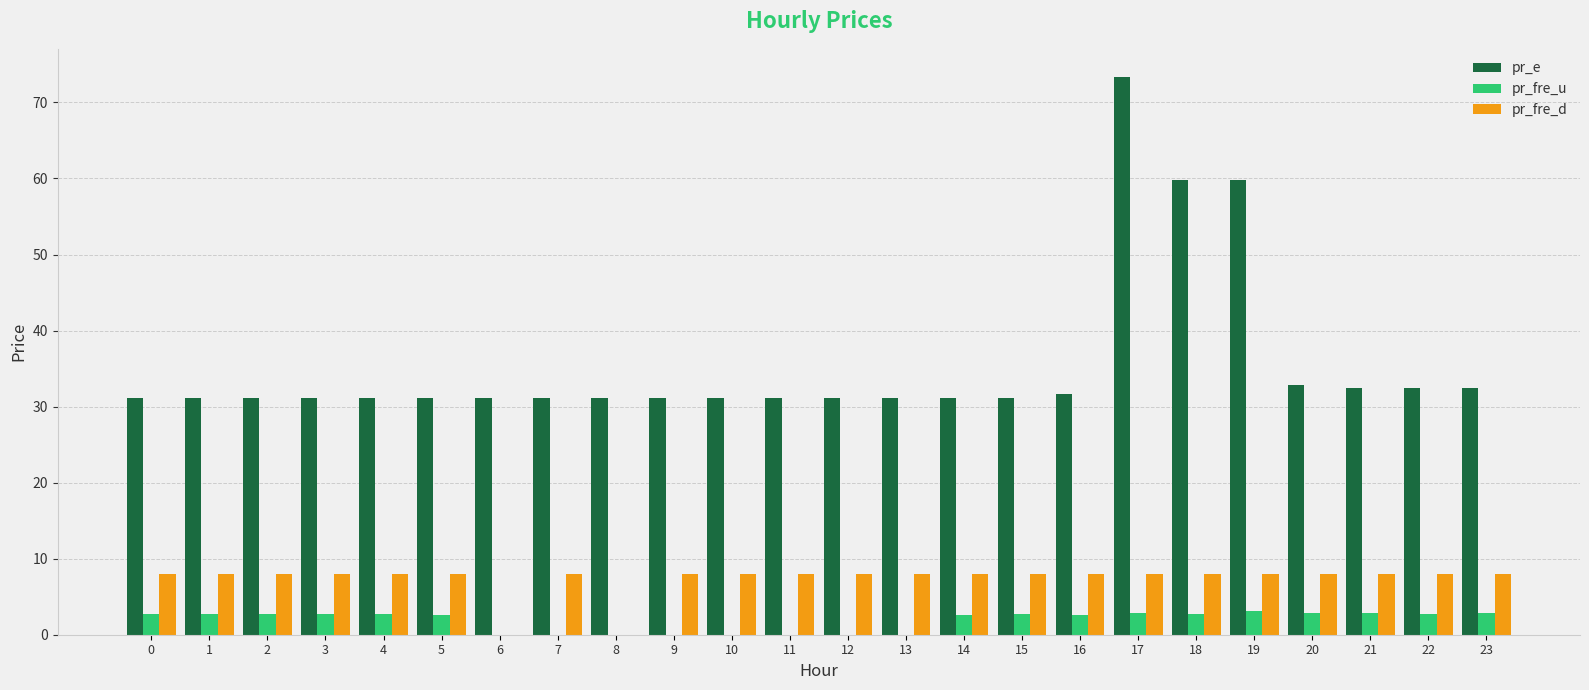

Is it true that pr_fre_d equals 3.5 at 19?

False